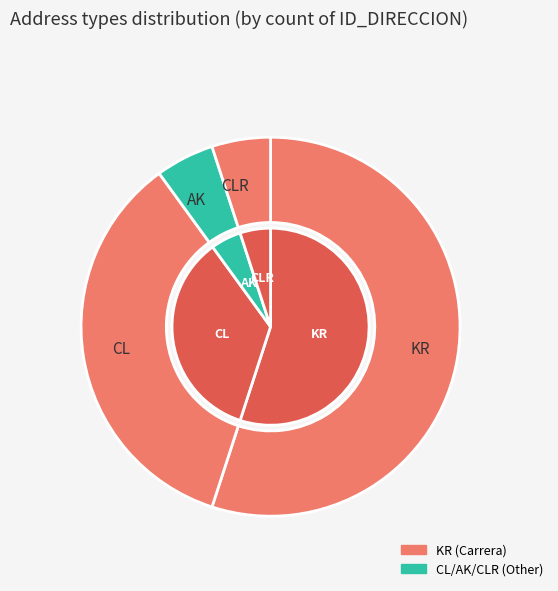

To the nearest percent, what is the combined percentage of KR and CLR?

60%